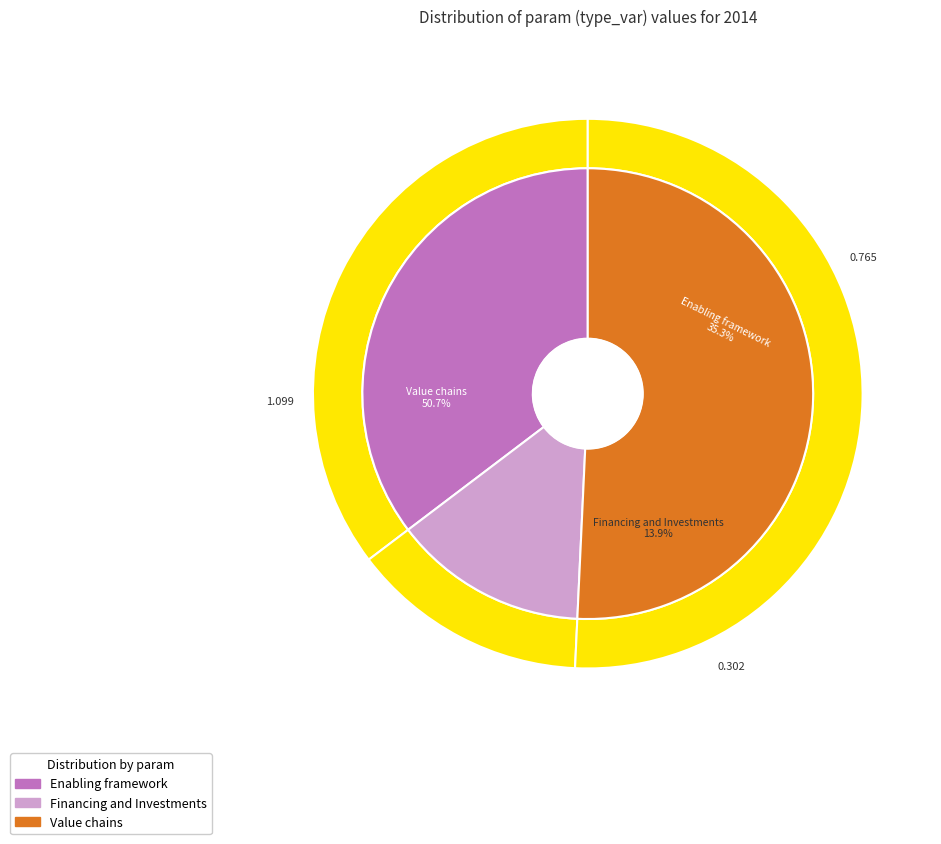

True or false: Value chains accounts for 51% of the total.

True